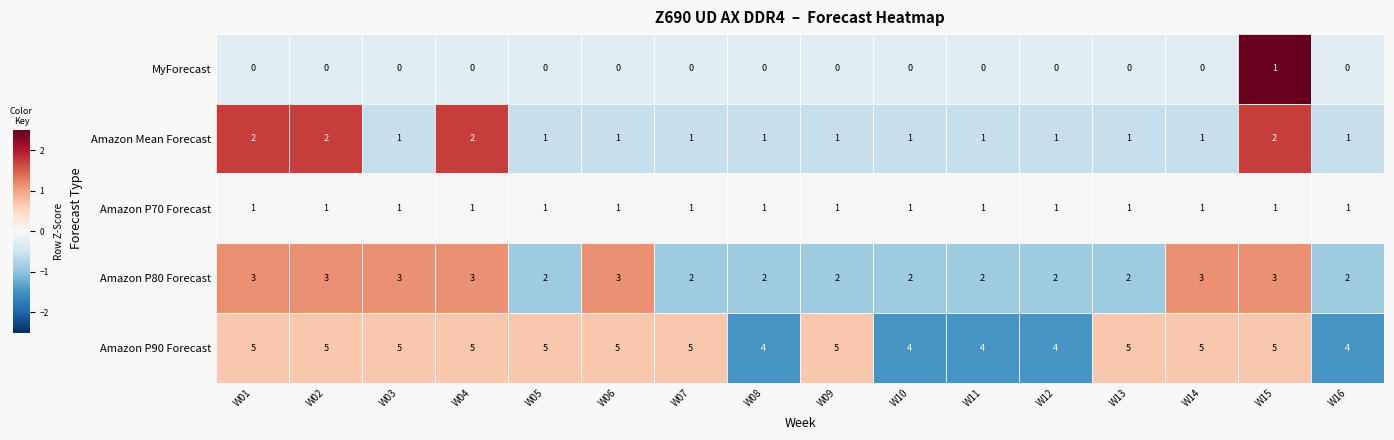

How many categories are shown in the chart?

16